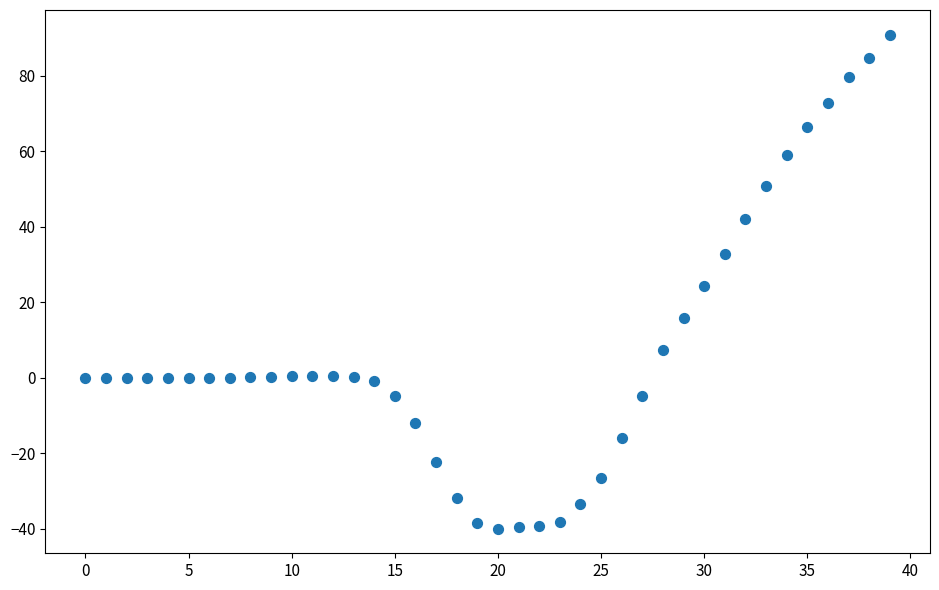

What is the range of Y values (max minus min)?

130.8